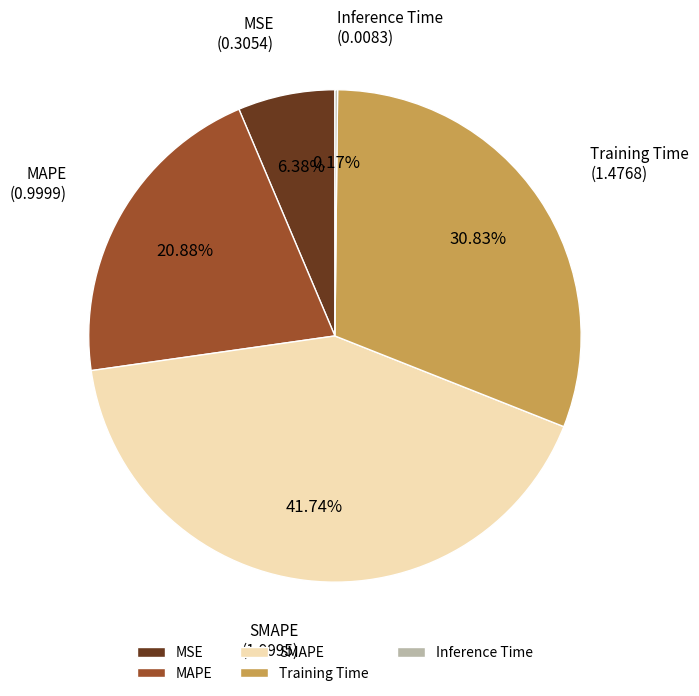

Does any single category account for the majority?

No